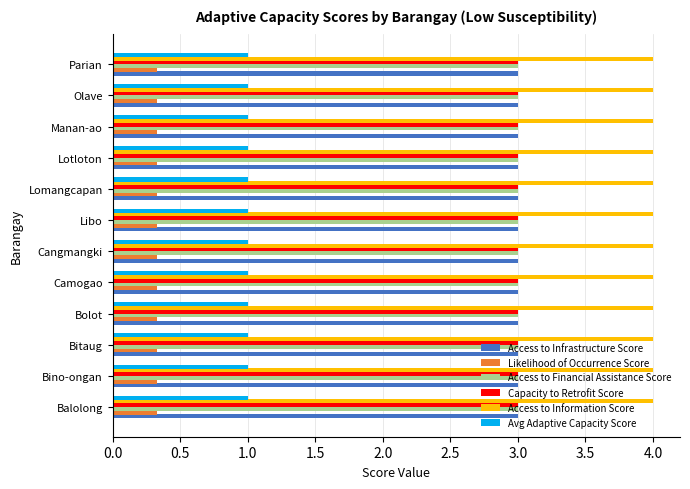

What is the total value across all series at Manan-ao?

14.3